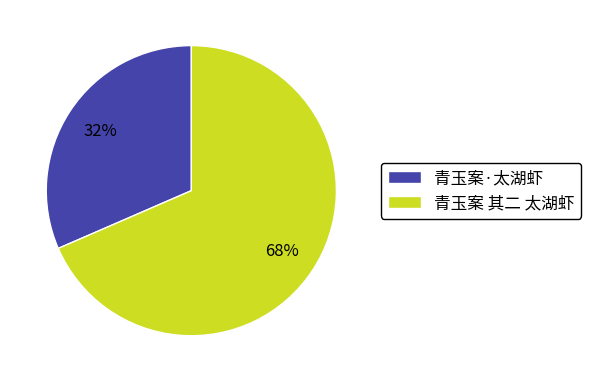

To the nearest percent, what is the combined percentage of 青玉案 其二 太湖虾 and 青玉案·太湖虾?

100%